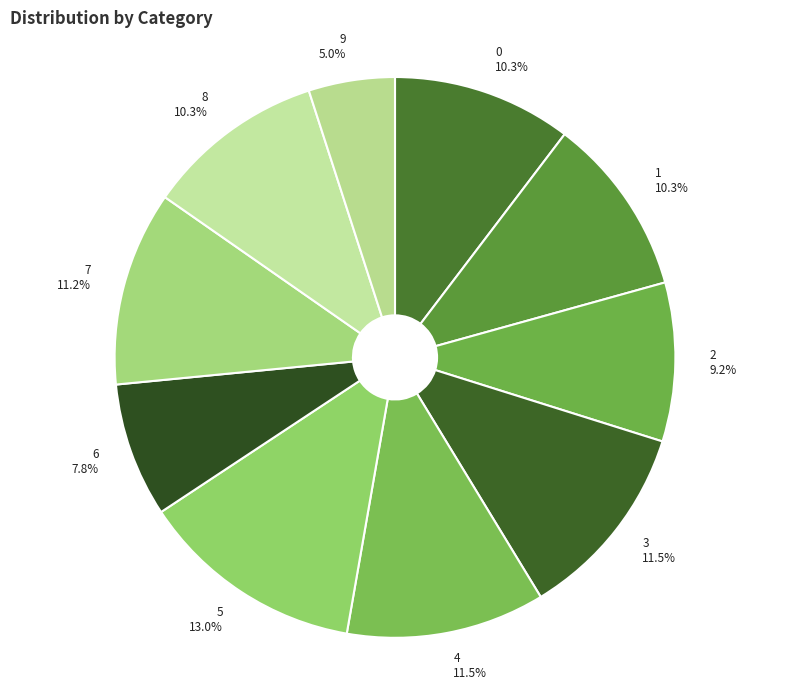

What percentage do 7 and 9 together represent?

16.2%